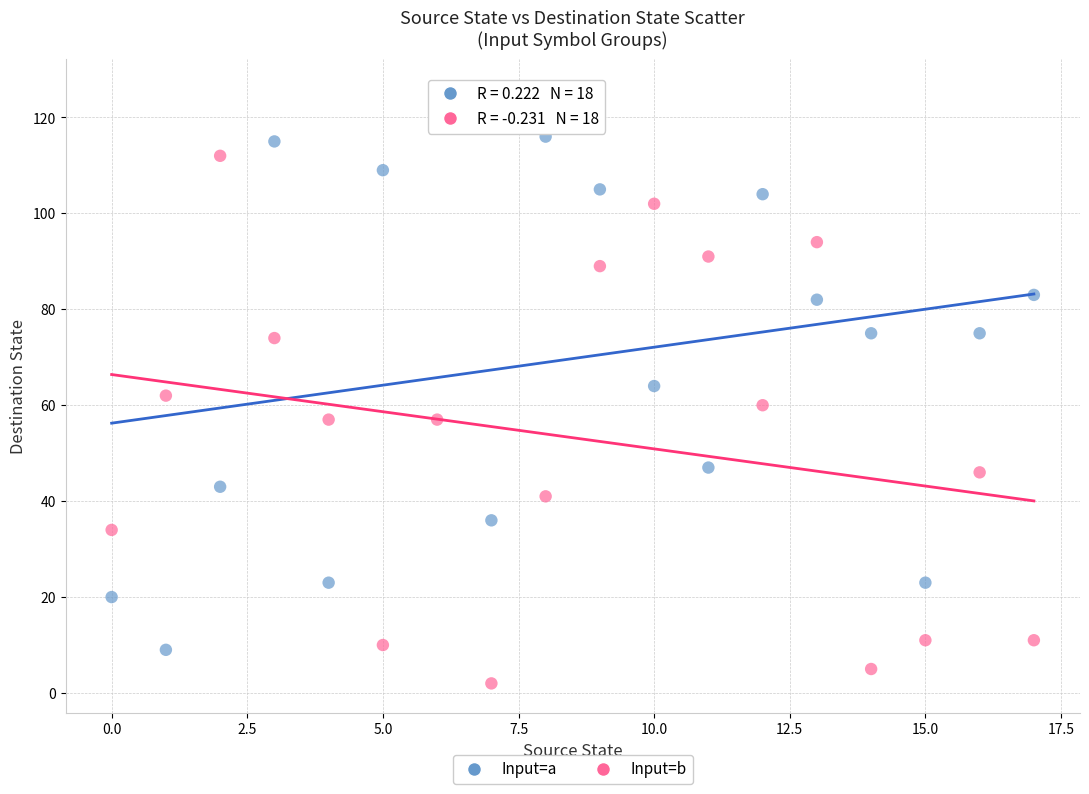

Across all data points, what is the range of Y values (max minus min)?

124